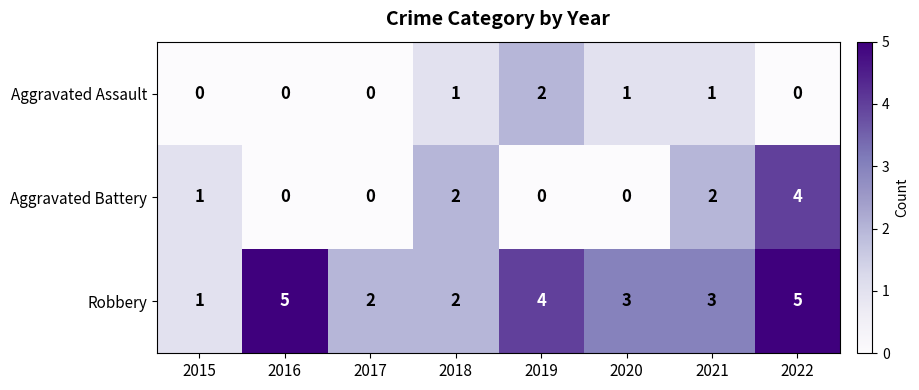

The value of Aggravated Assault at 2016 is 0. True or false?

True